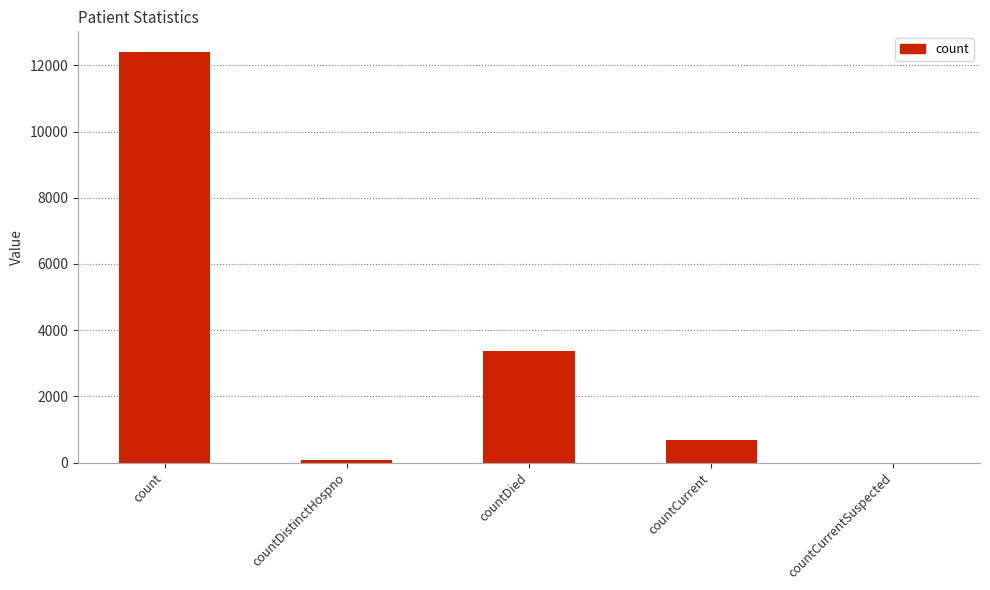

The chart shows a value of 8376 at count. True or false?

False